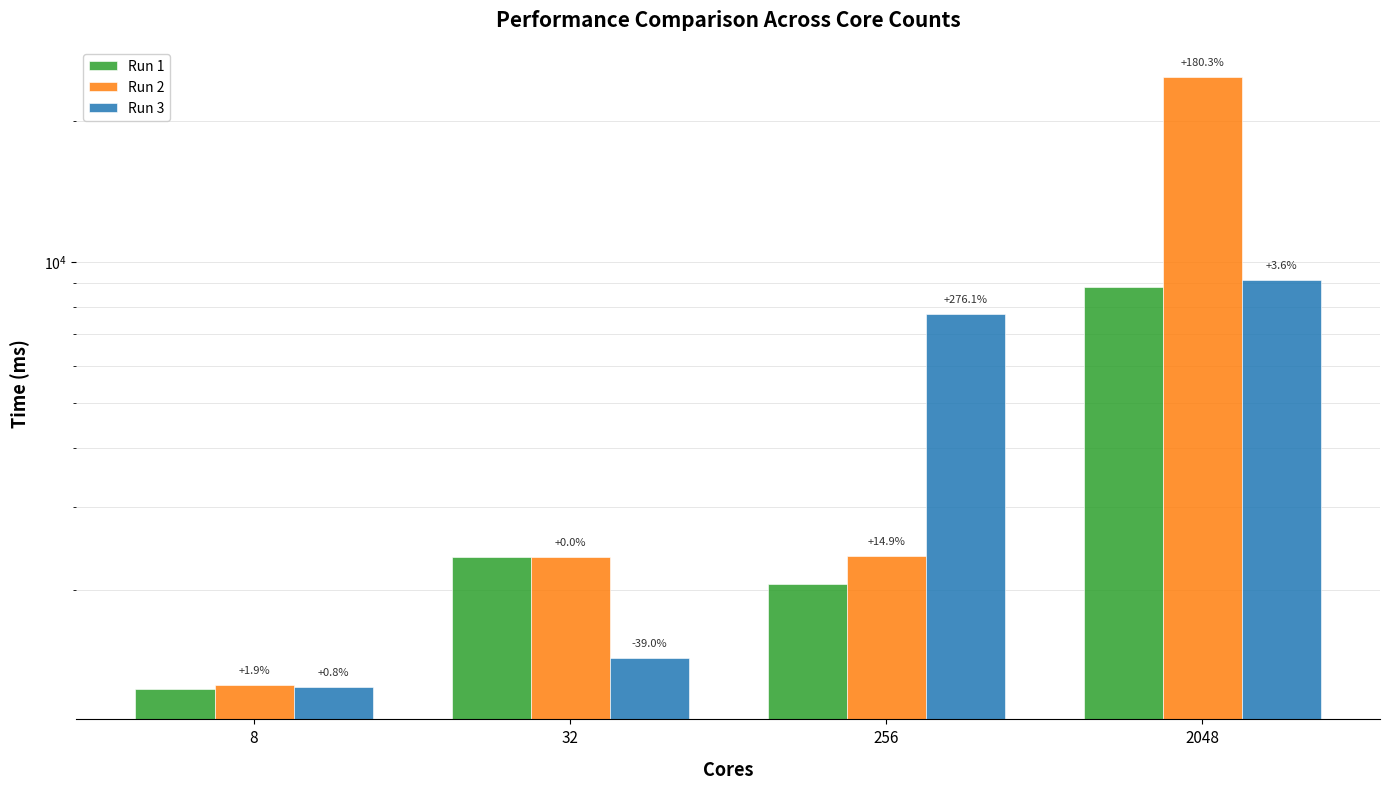

How many data points in Run 1 are above 2342?

2